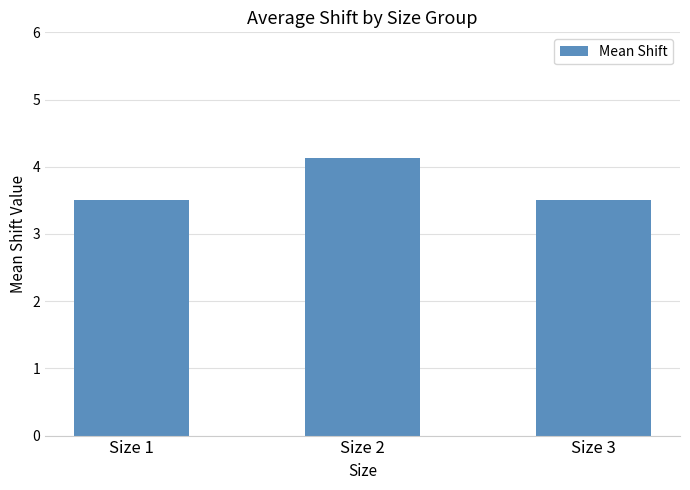

The value at Size 1 is 3.5. True or false?

True